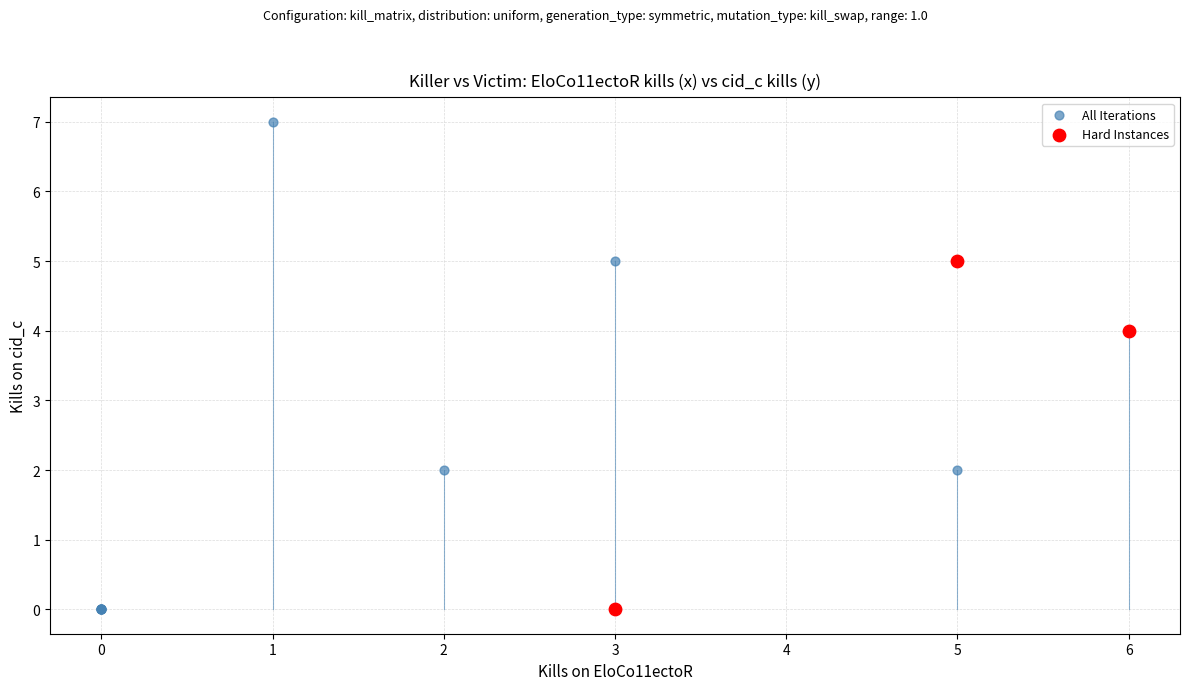

Which series has the widest spread of Y values?

All Iterations